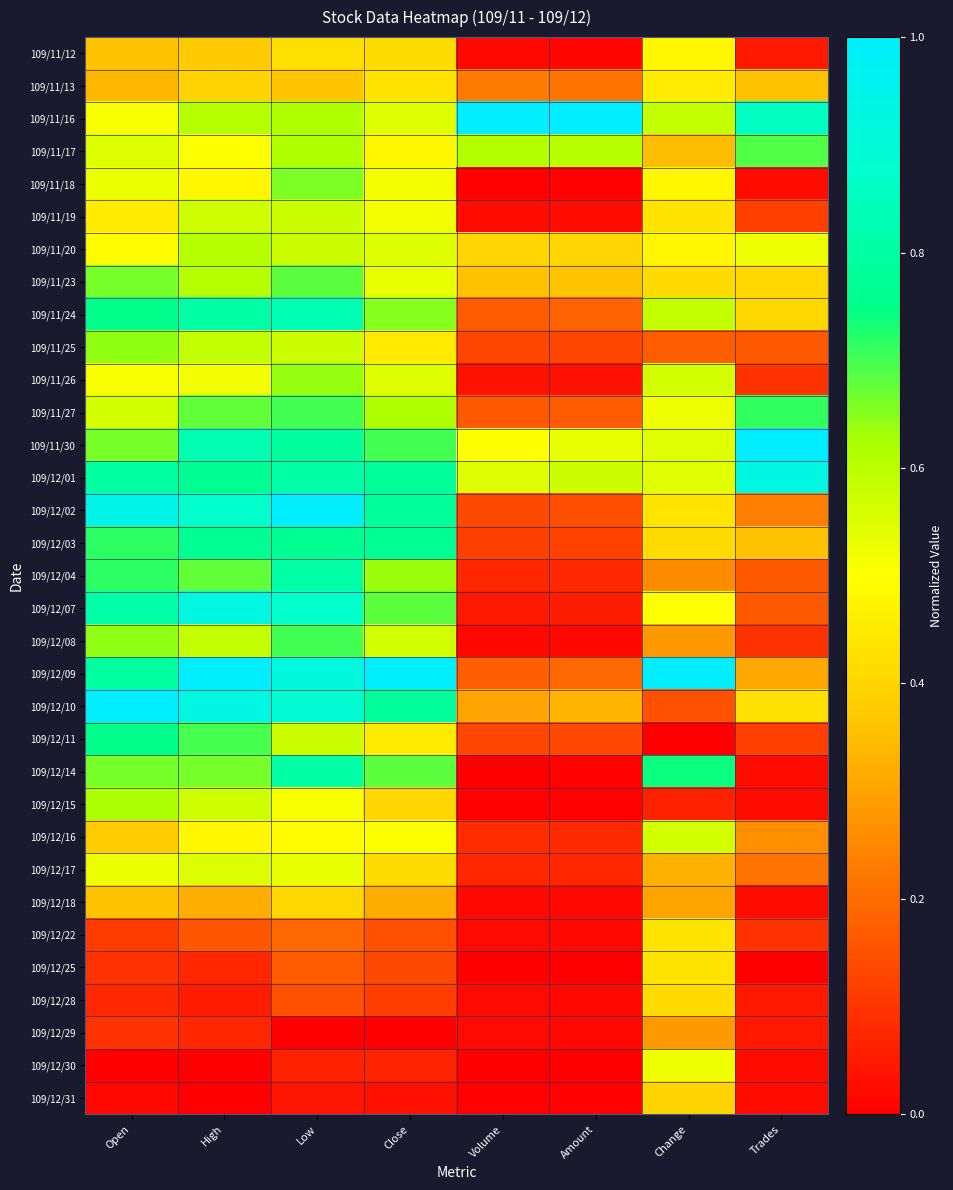

Which series has the largest total across all categories?

109/12/01